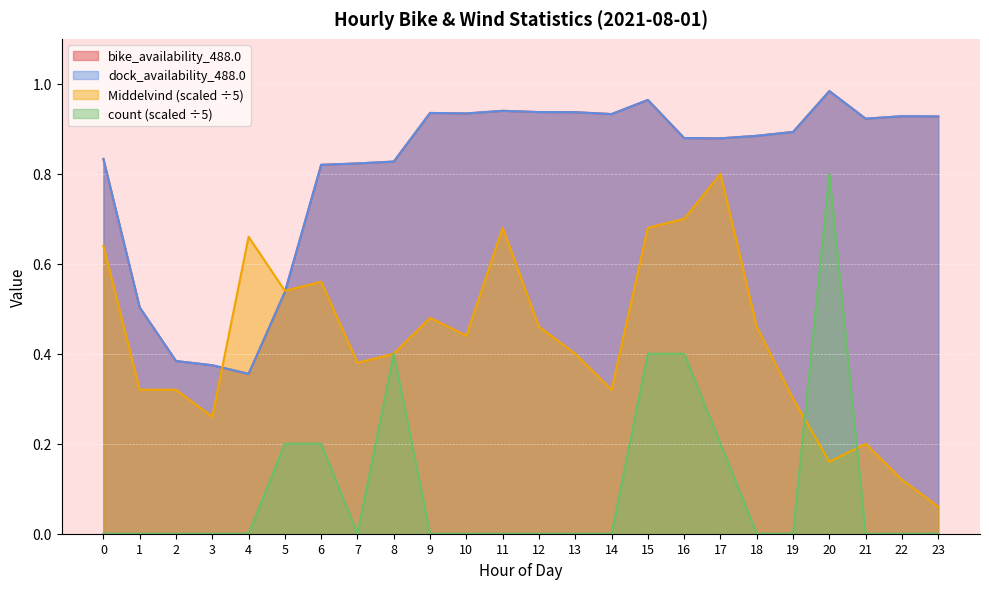

How many lines are shown in the chart?

4